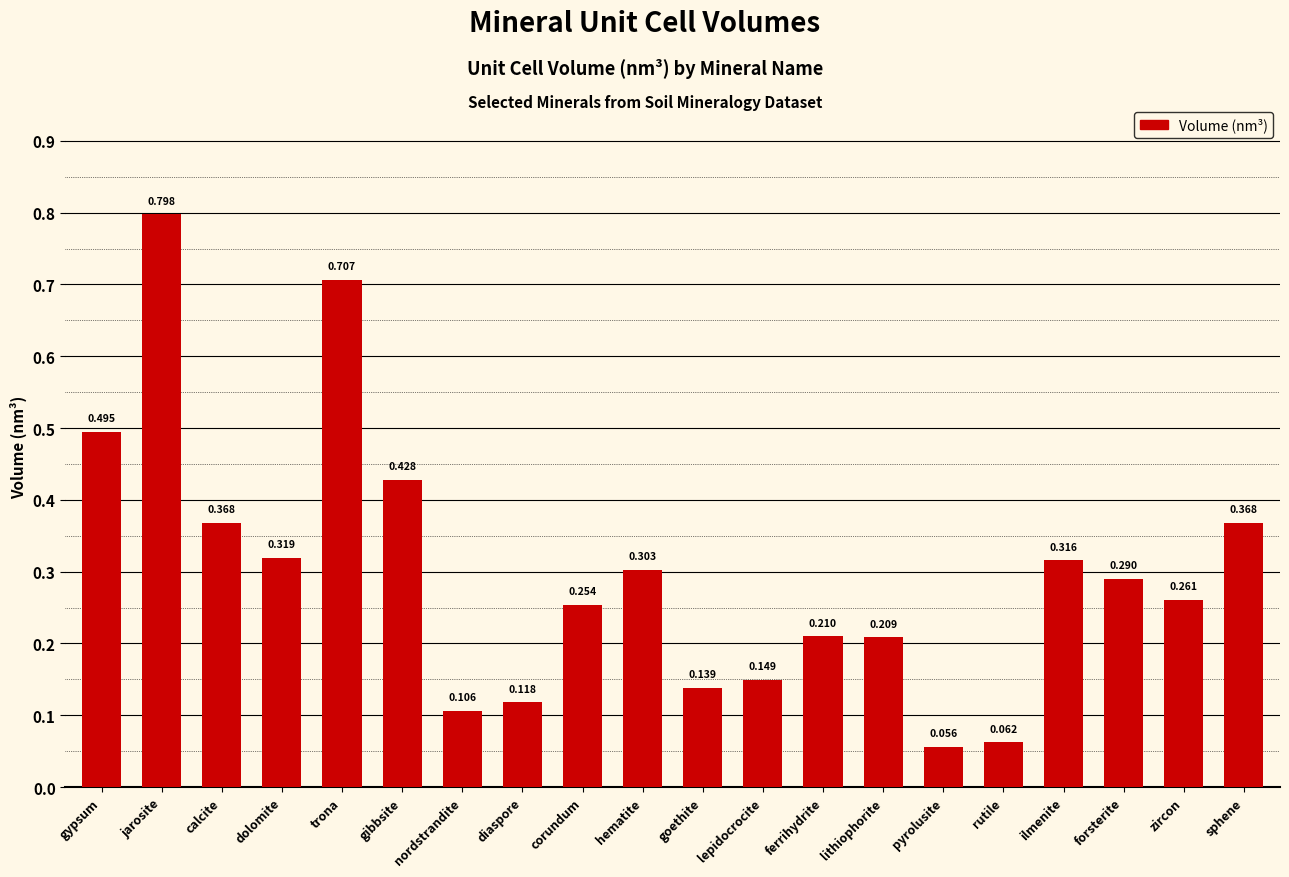

What position from the left is jarosite?

2